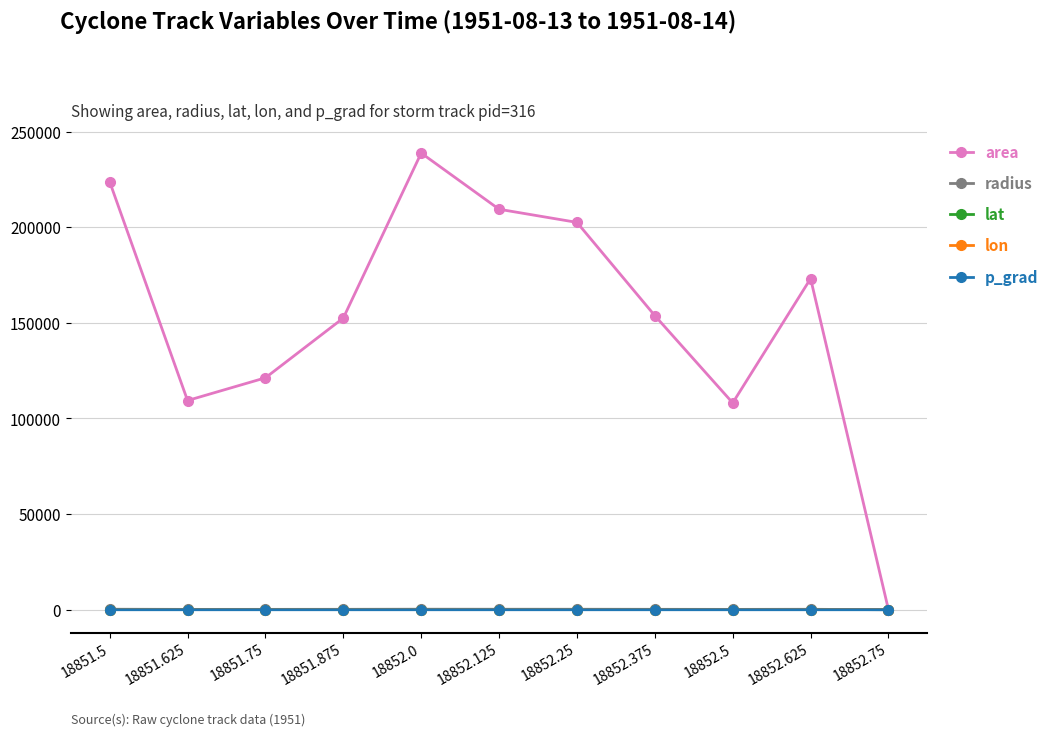

Is it true that p_grad equals 12.4 at 18852.5?

True